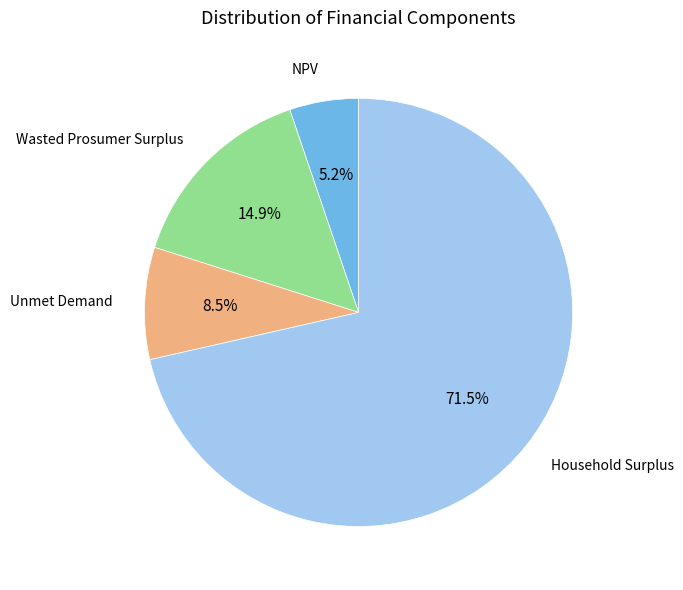

How many segments does this pie chart have?

4